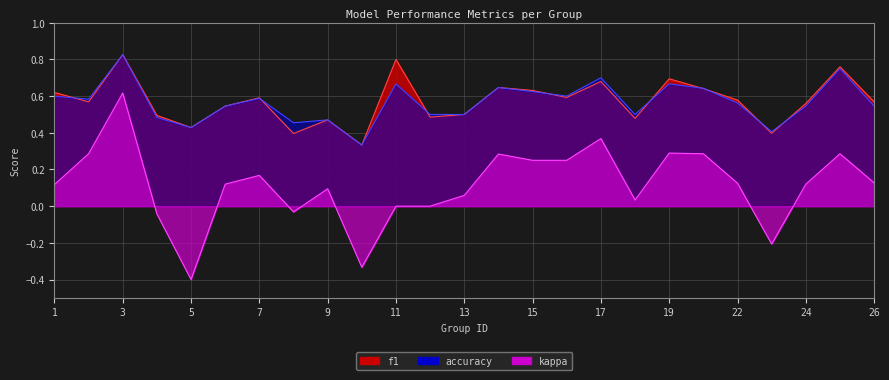

How many interior local peaks does the kappa series have?

7